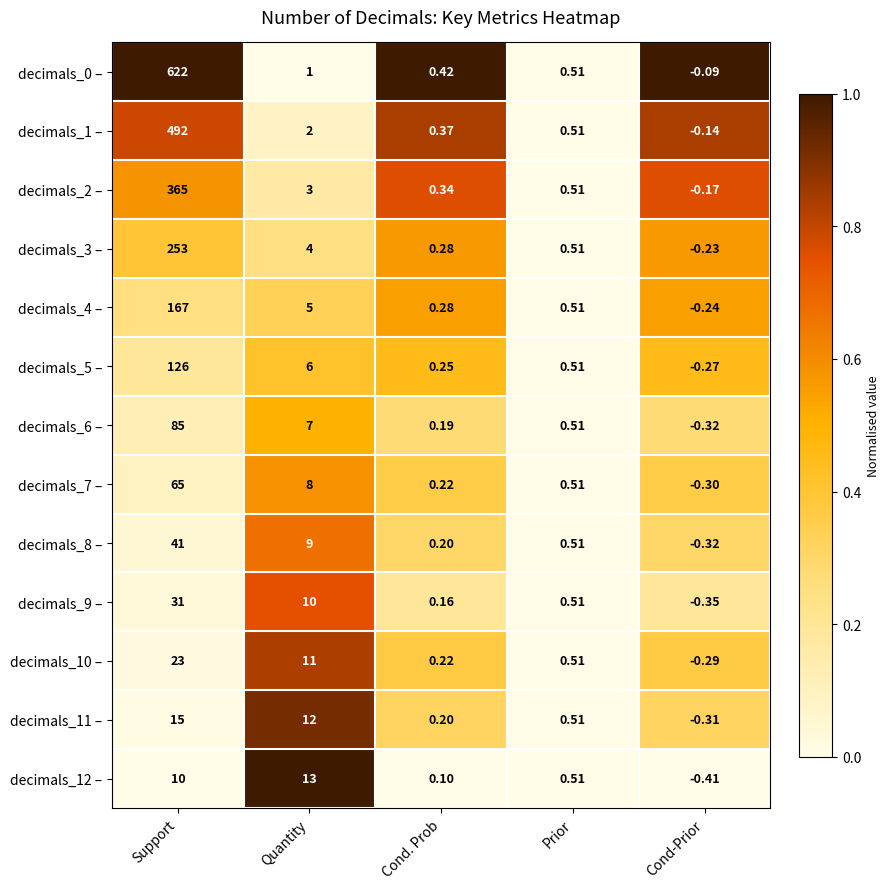

Is the value of decimals_6 – at Cond. Prob greater than the value of decimals_7 – at Cond. Prob?

No